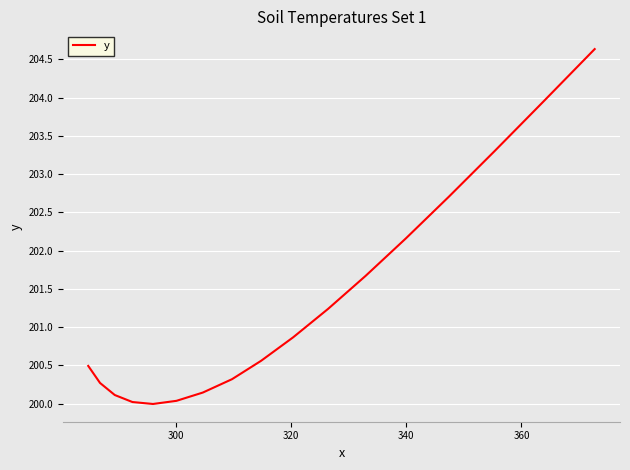

What is the difference between the maximum and minimum values?

4.6